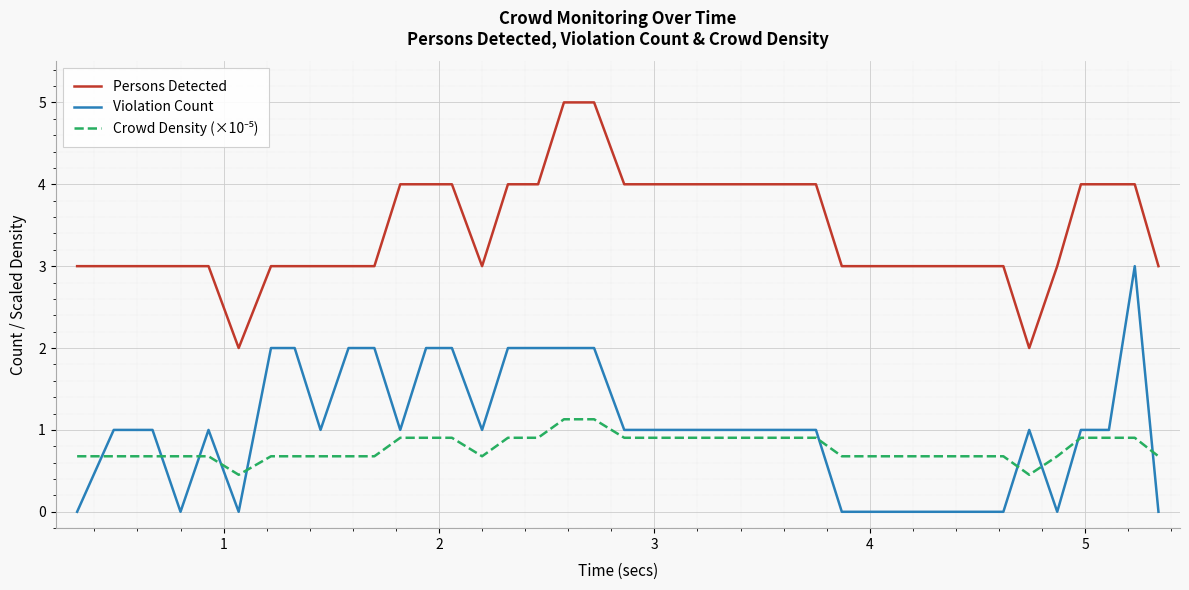

Which series has the largest total across all categories?

Persons Detected